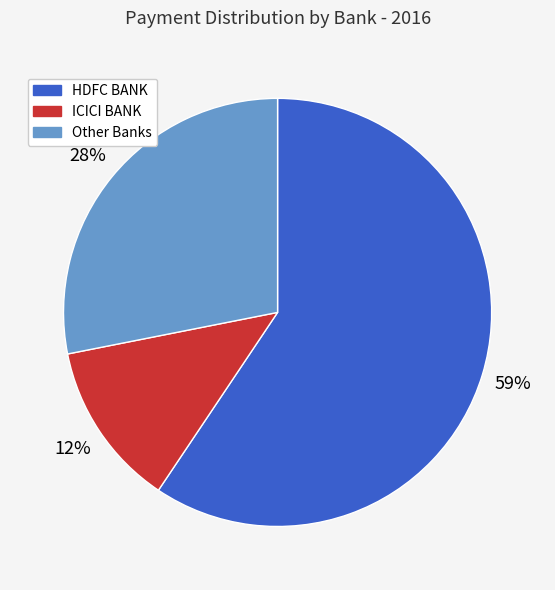

Does any single category account for the majority?

Yes